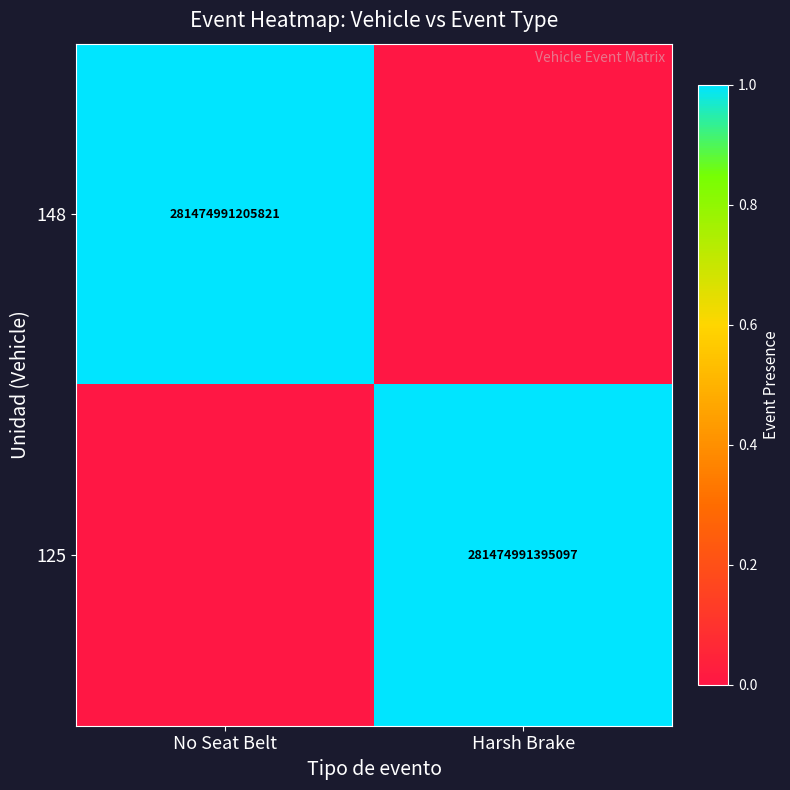

The 125 series shows 281474991395097 at Harsh Brake. True or false?

True